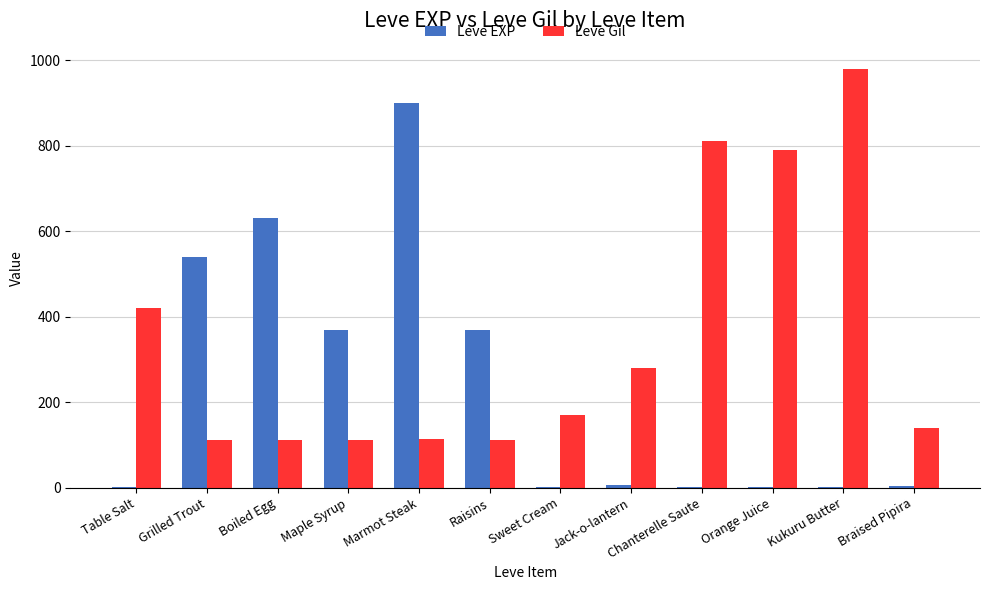

How many categories are shown in the chart?

12